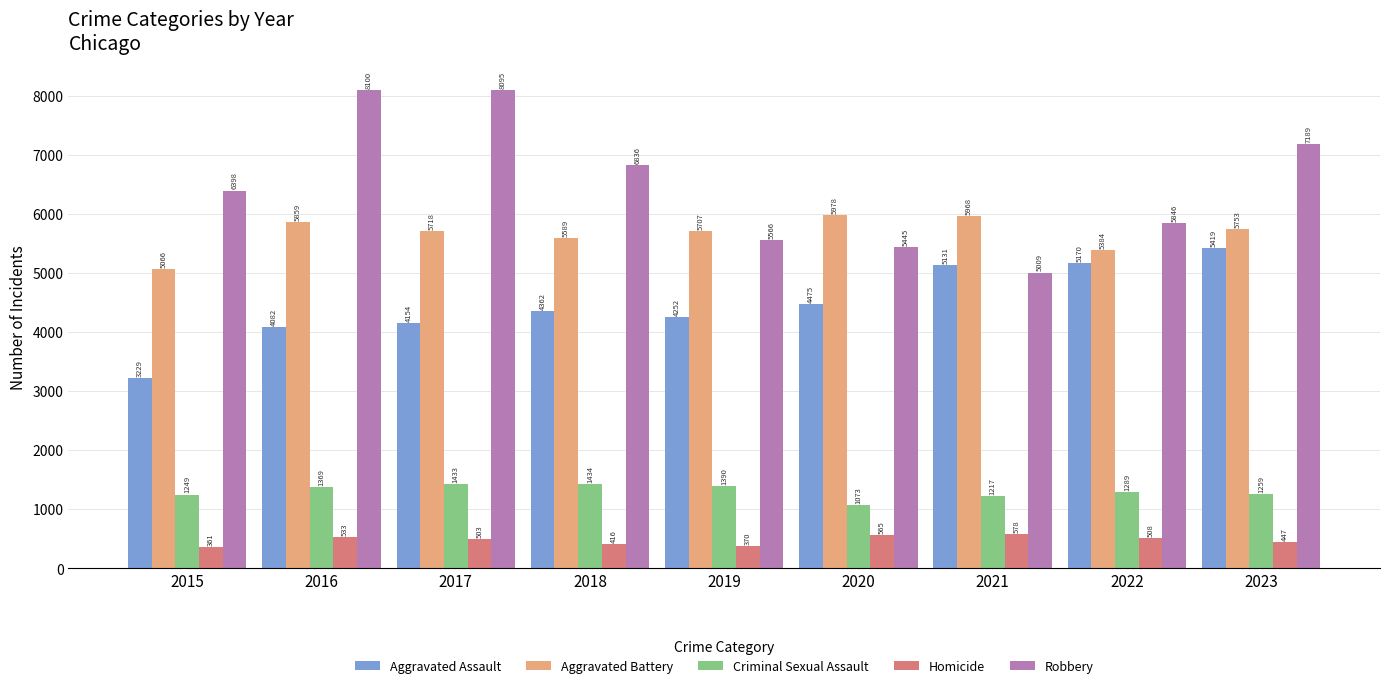

At 2017, list the series in order from smallest to largest.

Homicide, Criminal Sexual Assault, Aggravated Assault, Aggravated Battery, Robbery